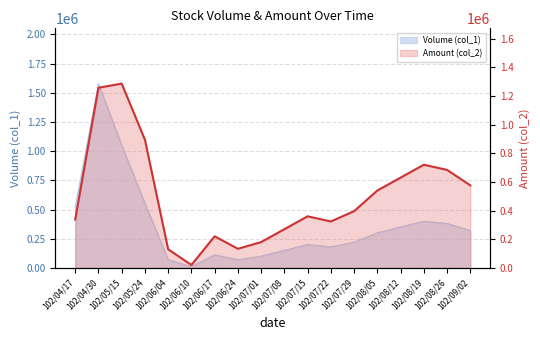

True or false: the data shows 684000 at 102/08/26.

True